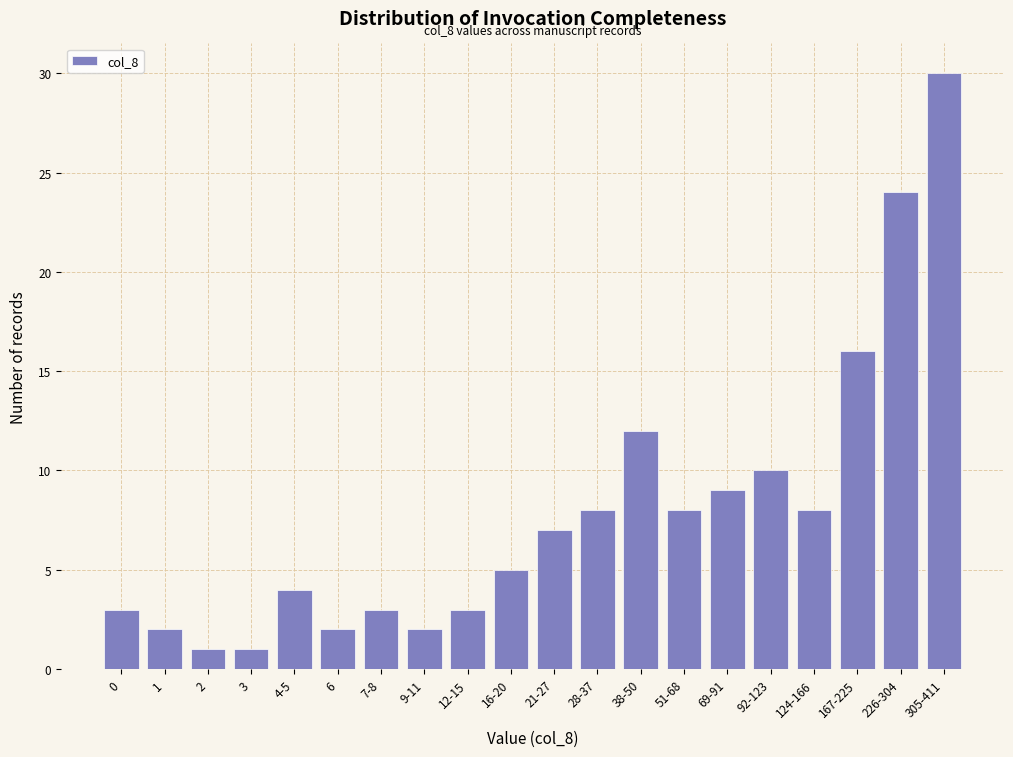

Reading right to left, what are all the values shown in this chart?

305-411=30	226-304=24	167-225=16	124-166=8	92-123=10	69-91=9	51-68=8	38-50=12	28-37=8	21-27=7	16-20=5	12-15=3	9-11=2	7-8=3	6=2	4-5=4	3=1	2=1	1=2	0=3